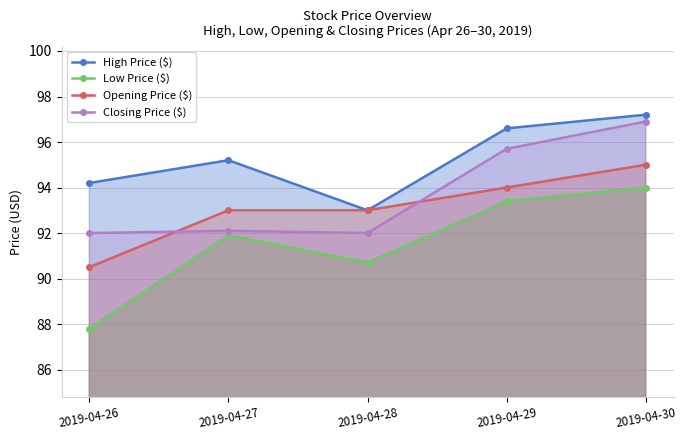

Is it true that Closing Price ($) equals 127.1 at 2019-04-28?

False